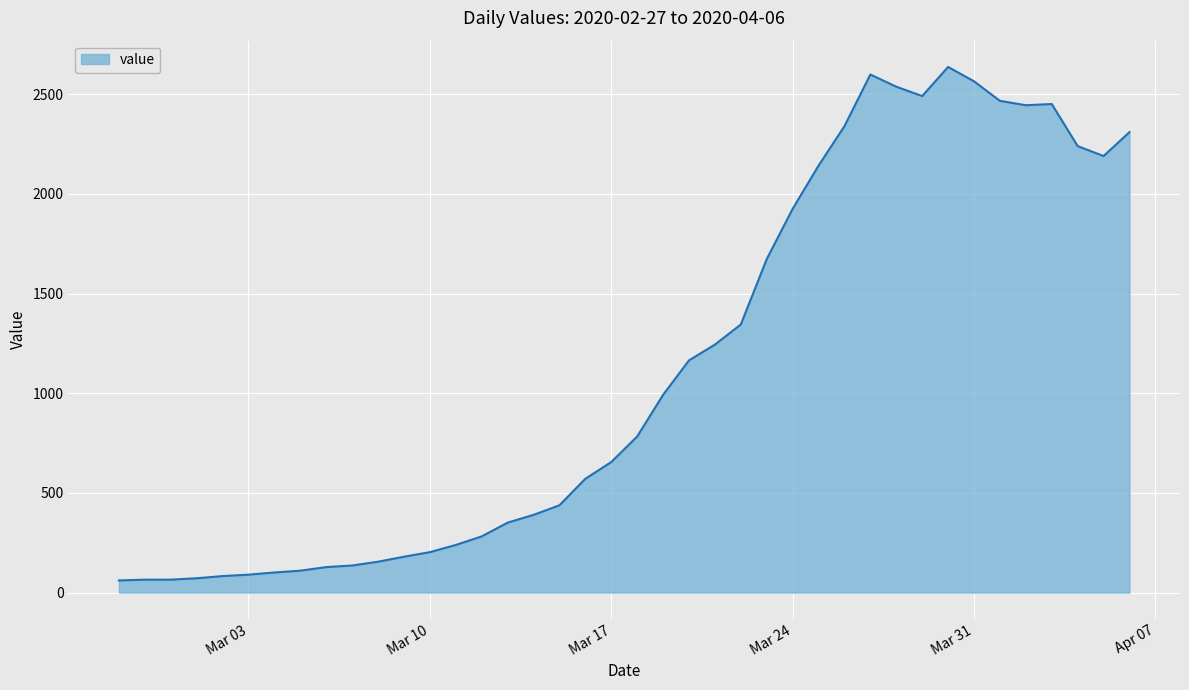

What is the minimum value shown in the chart?

61